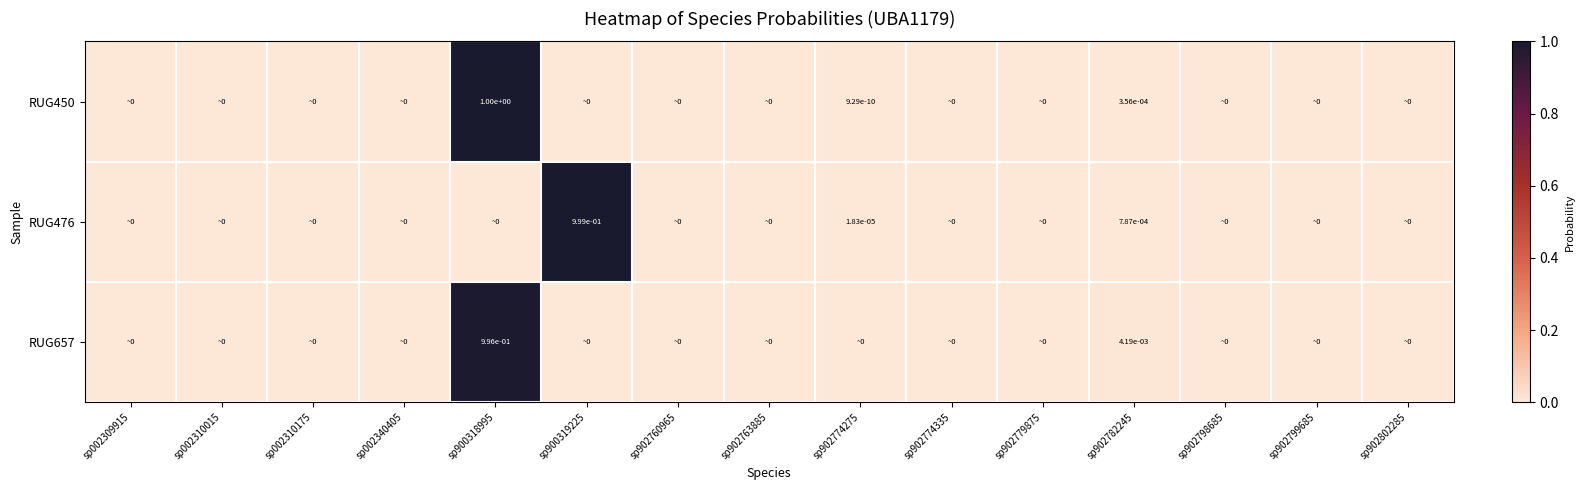

List the labels in order of RUG476 value, smallest first.

sp002309915, sp002310015, sp002310175, sp002340405, sp900318995, sp902760965, sp902763885, sp902774335, sp902779875, sp902798685, sp902799685, sp902802285, sp902774275, sp902782245, sp900319225